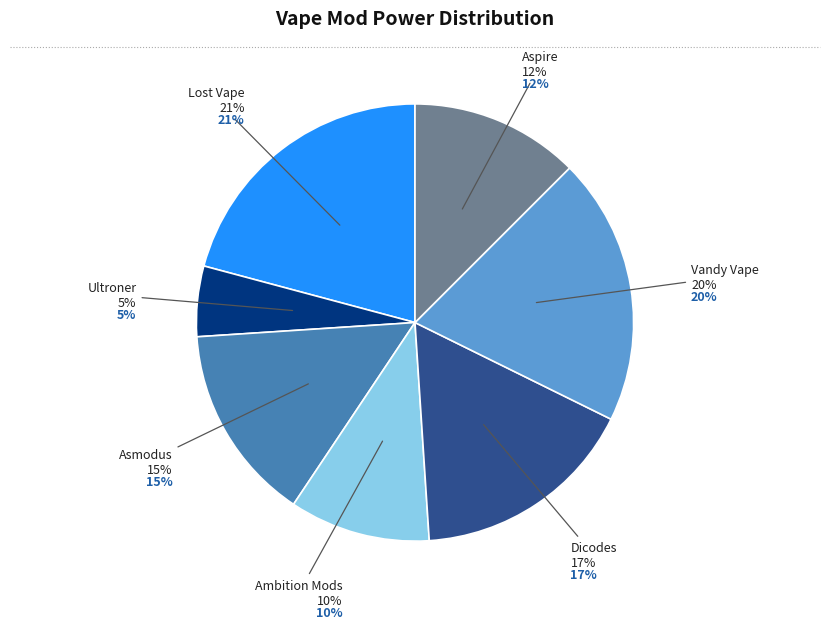

To the nearest percent, what is the difference between the Vandy Vape and Lost Vape slice percentages?

1%